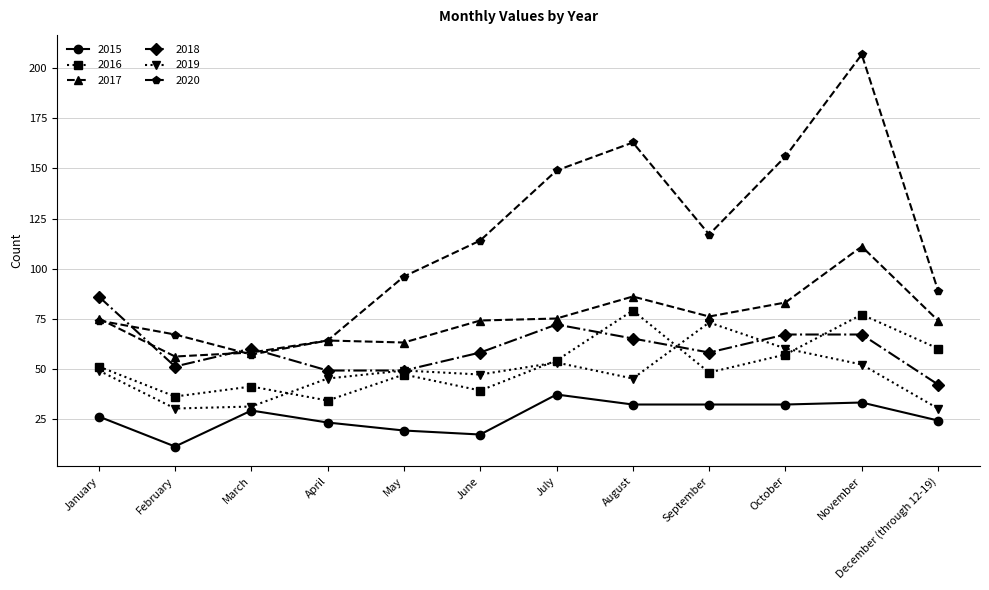

What is the label of the 10th point from the right?

March